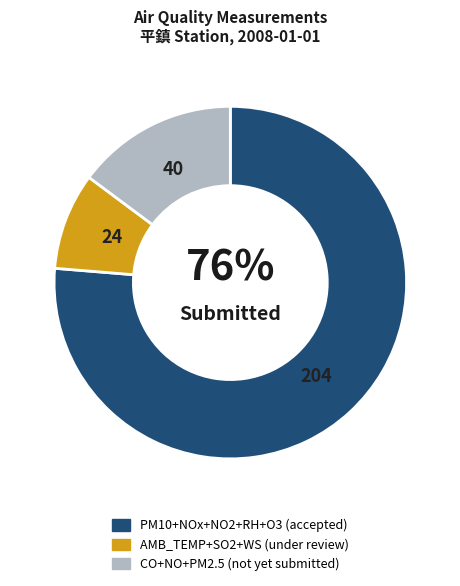

Is there any slice that represents more than half of the pie?

Yes